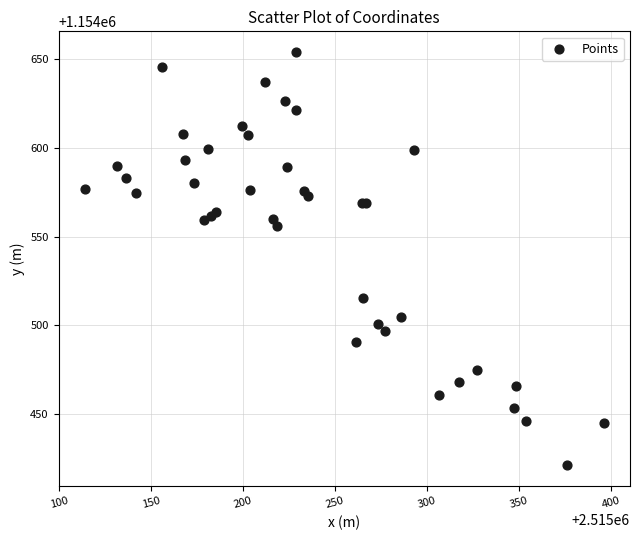

What Y value in the scatter plot is closest to 1154537?

1154556.1